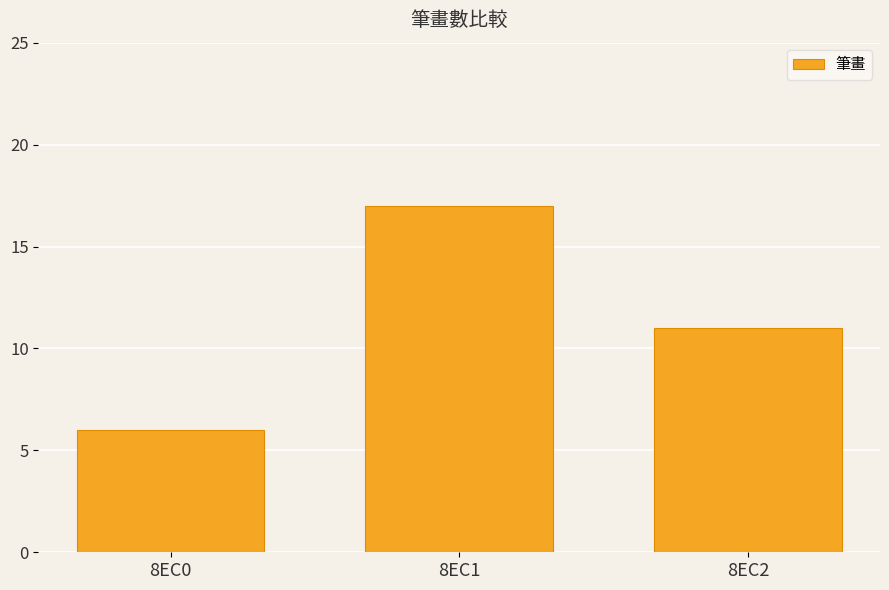

What is the change in value from 8EC1 to 8EC2?

-6